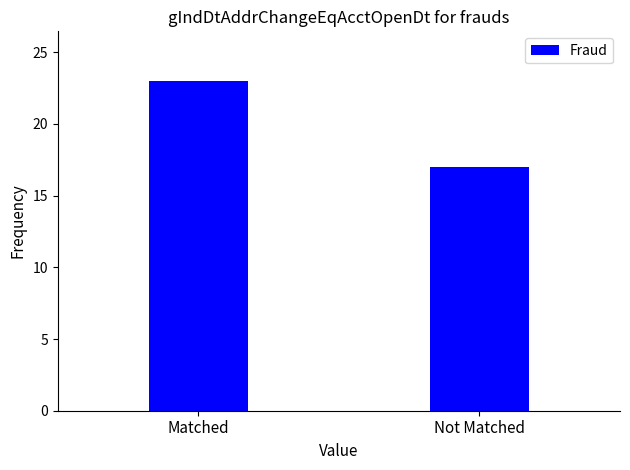

Between Matched and Not Matched, which is larger?

Matched